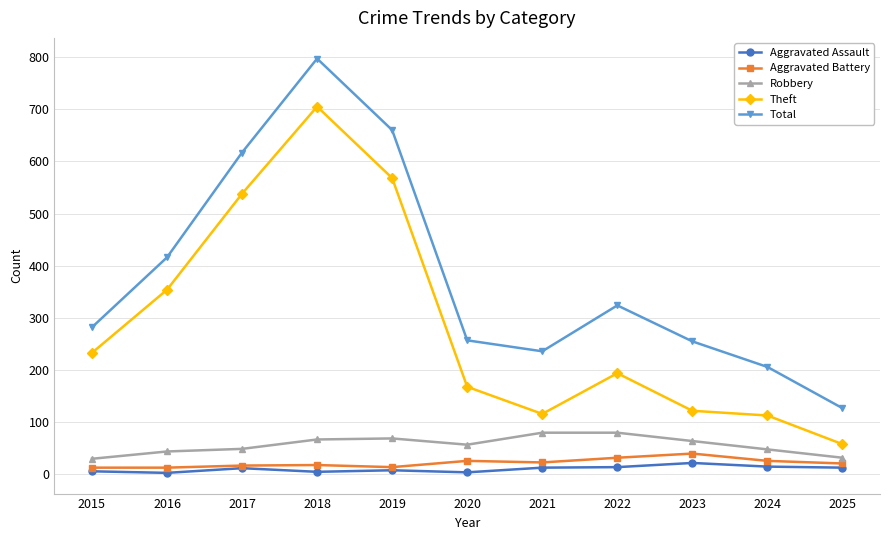

Is the value of Aggravated Battery at 2022 greater than the value of Aggravated Assault at 2016?

Yes